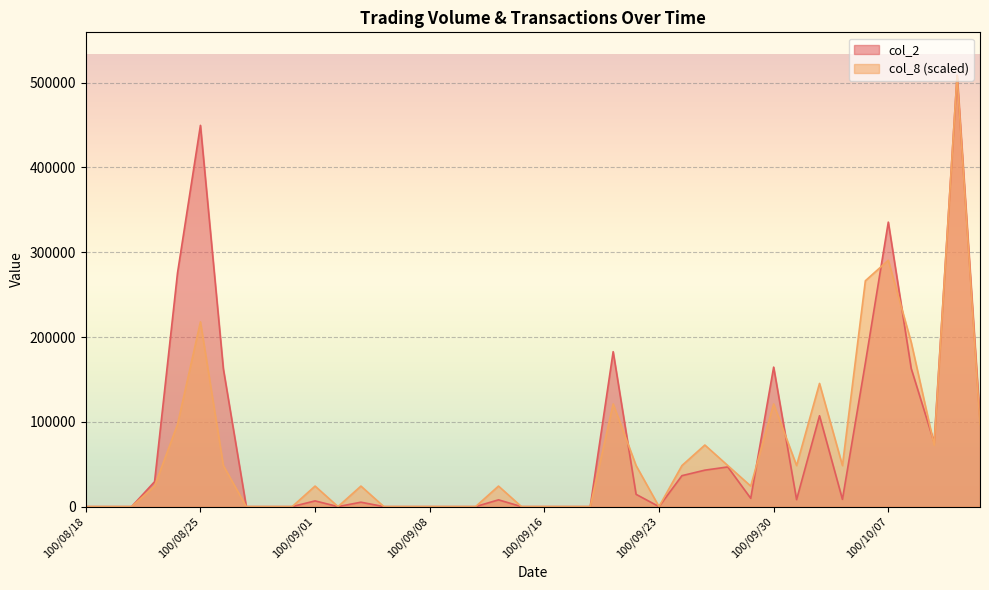

List the series in order of their peak value, lowest first.

col_2, col_8